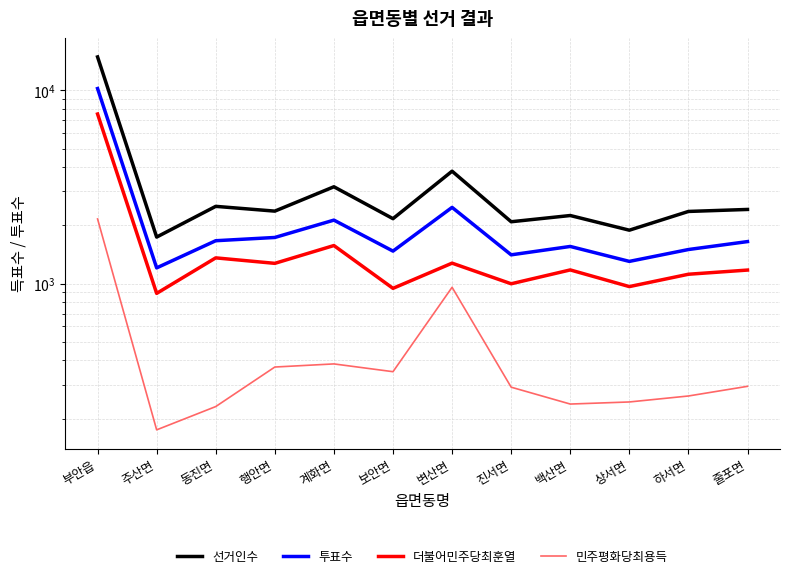

Between 주산면 and 하서면, which series saw the biggest shift?

선거인수